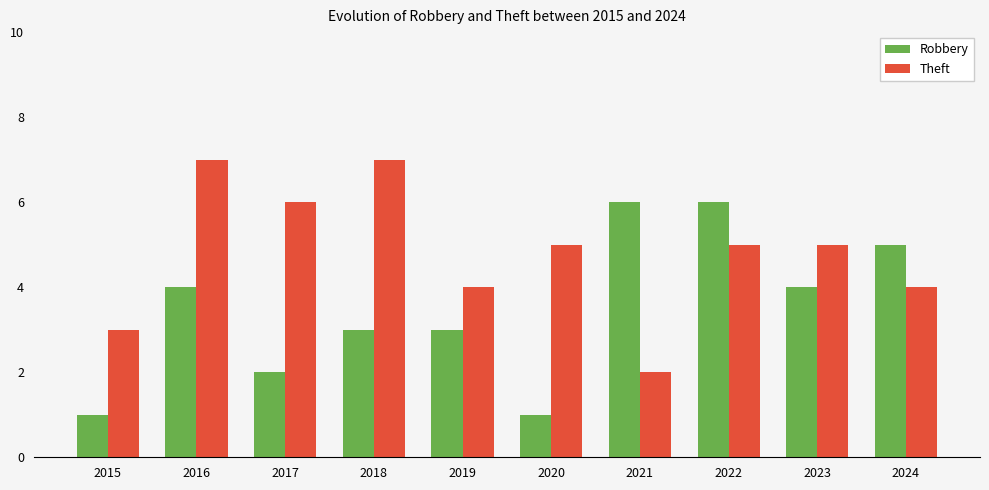

True or false: Theft has a value of 7 at 2016.

True